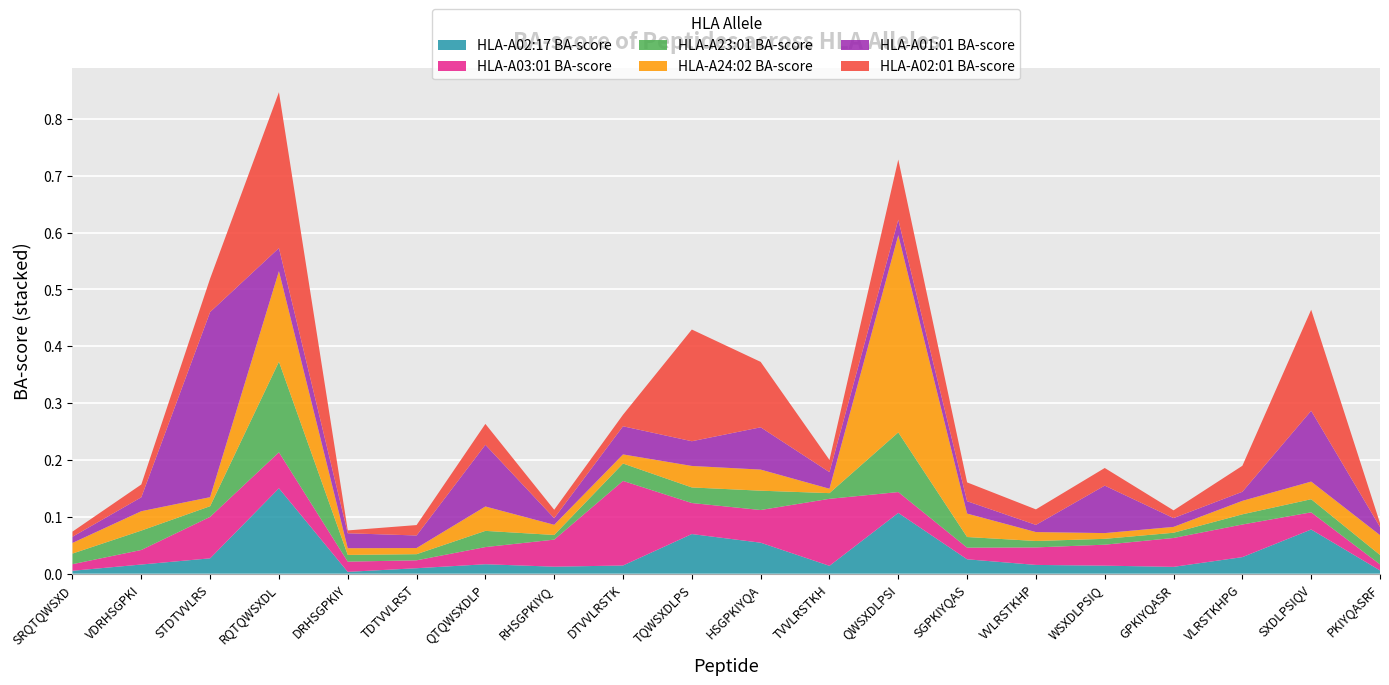

Reading left to right, list all the values displayed in this chart.

HLA-A02:17 BA-score: SRQTQWSXD=0.0	VDRHSGPKI=0.0	STDTVVLRS=0.0	RQTQWSXDL=0.2	DRHSGPKIY=0.0	TDTVVLRST=0.0	QTQWSXDLP=0.0	RHSGPKIYQ=0.0	DTVVLRSTK=0.0	TQWSXDLPS=0.1	HSGPKIYQA=0.1	TVVLRSTKH=0.0	QWSXDLPSI=0.1	SGPKIYQAS=0.0	VVLRSTKHP=0.0	WSXDLPSIQ=0.0	GPKIYQASR=0.0	VLRSTKHPG=0.0	SXDLPSIQV=0.1	PKIYQASRF=0.0
HLA-A03:01 BA-score: SRQTQWSXD=0.0	VDRHSGPKI=0.0	STDTVVLRS=0.1	RQTQWSXDL=0.1	DRHSGPKIY=0.0	TDTVVLRST=0.0	QTQWSXDLP=0.0	RHSGPKIYQ=0.0	DTVVLRSTK=0.1	TQWSXDLPS=0.1	HSGPKIYQA=0.1	TVVLRSTKH=0.1	QWSXDLPSI=0.0	SGPKIYQAS=0.0	VVLRSTKHP=0.0	WSXDLPSIQ=0.0	GPKIYQASR=0.1	VLRSTKHPG=0.1	SXDLPSIQV=0.0	PKIYQASRF=0.0
HLA-A23:01 BA-score: SRQTQWSXD=0.0	VDRHSGPKI=0.0	STDTVVLRS=0.0	RQTQWSXDL=0.2	DRHSGPKIY=0.0	TDTVVLRST=0.0	QTQWSXDLP=0.0	RHSGPKIYQ=0.0	DTVVLRSTK=0.0	TQWSXDLPS=0.0	HSGPKIYQA=0.0	TVVLRSTKH=0.0	QWSXDLPSI=0.1	SGPKIYQAS=0.0	VVLRSTKHP=0.0	WSXDLPSIQ=0.0	GPKIYQASR=0.0	VLRSTKHPG=0.0	SXDLPSIQV=0.0	PKIYQASRF=0.0
HLA-A24:02 BA-score: SRQTQWSXD=0.0	VDRHSGPKI=0.0	STDTVVLRS=0.0	RQTQWSXDL=0.2	DRHSGPKIY=0.0	TDTVVLRST=0.0	QTQWSXDLP=0.0	RHSGPKIYQ=0.0	DTVVLRSTK=0.0	TQWSXDLPS=0.0	HSGPKIYQA=0.0	TVVLRSTKH=0.0	QWSXDLPSI=0.3	SGPKIYQAS=0.0	VVLRSTKHP=0.0	WSXDLPSIQ=0.0	GPKIYQASR=0.0	VLRSTKHPG=0.0	SXDLPSIQV=0.0	PKIYQASRF=0.0
HLA-A01:01 BA-score: SRQTQWSXD=0.0	VDRHSGPKI=0.0	STDTVVLRS=0.3	RQTQWSXDL=0.0	DRHSGPKIY=0.0	TDTVVLRST=0.0	QTQWSXDLP=0.1	RHSGPKIYQ=0.0	DTVVLRSTK=0.0	TQWSXDLPS=0.0	HSGPKIYQA=0.1	TVVLRSTKH=0.0	QWSXDLPSI=0.0	SGPKIYQAS=0.0	VVLRSTKHP=0.0	WSXDLPSIQ=0.1	GPKIYQASR=0.0	VLRSTKHPG=0.0	SXDLPSIQV=0.1	PKIYQASRF=0.0
HLA-A02:01 BA-score: SRQTQWSXD=0.0	VDRHSGPKI=0.0	STDTVVLRS=0.1	RQTQWSXDL=0.3	DRHSGPKIY=0.0	TDTVVLRST=0.0	QTQWSXDLP=0.0	RHSGPKIYQ=0.0	DTVVLRSTK=0.0	TQWSXDLPS=0.2	HSGPKIYQA=0.1	TVVLRSTKH=0.0	QWSXDLPSI=0.1	SGPKIYQAS=0.0	VVLRSTKHP=0.0	WSXDLPSIQ=0.0	GPKIYQASR=0.0	VLRSTKHPG=0.0	SXDLPSIQV=0.2	PKIYQASRF=0.0